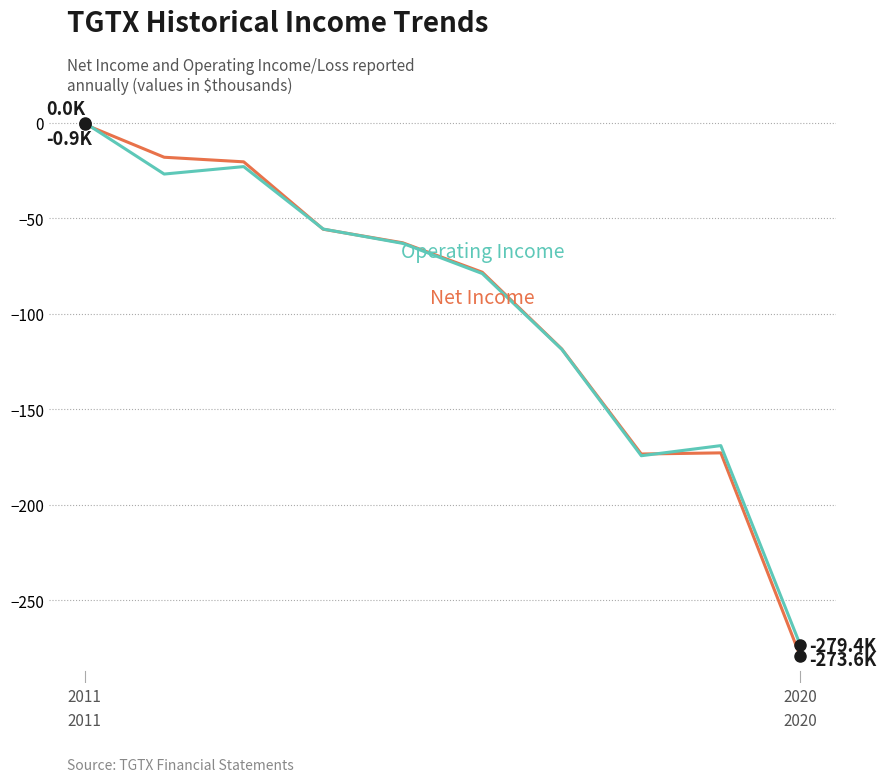

Is it true that Operating Income or Loss equals -63.2 at 4?

True